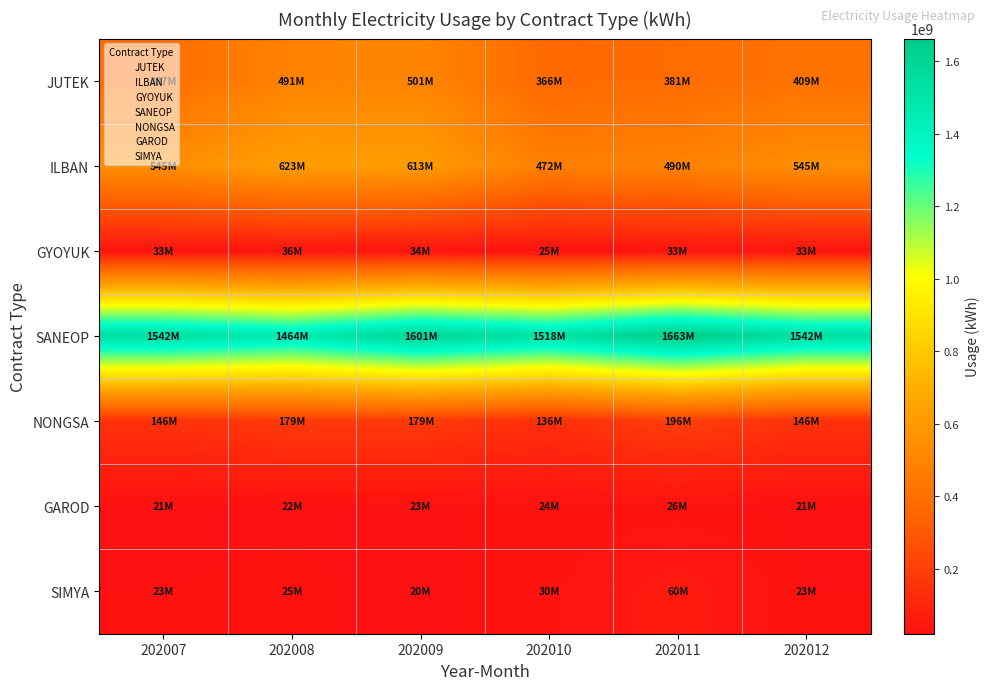

Which series changed the most between 202011 and 202012?

SANEOP